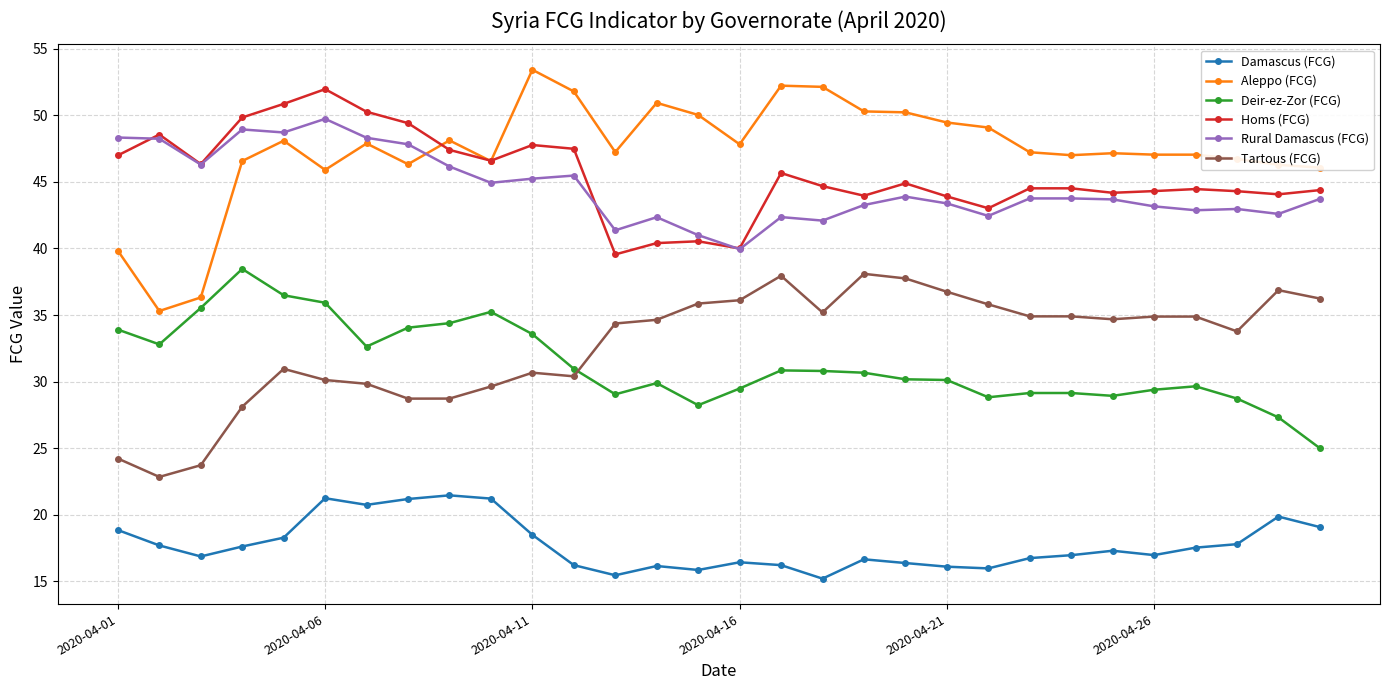

What is the value of the Homs (FCG) point at the 2nd from the left?

48.6